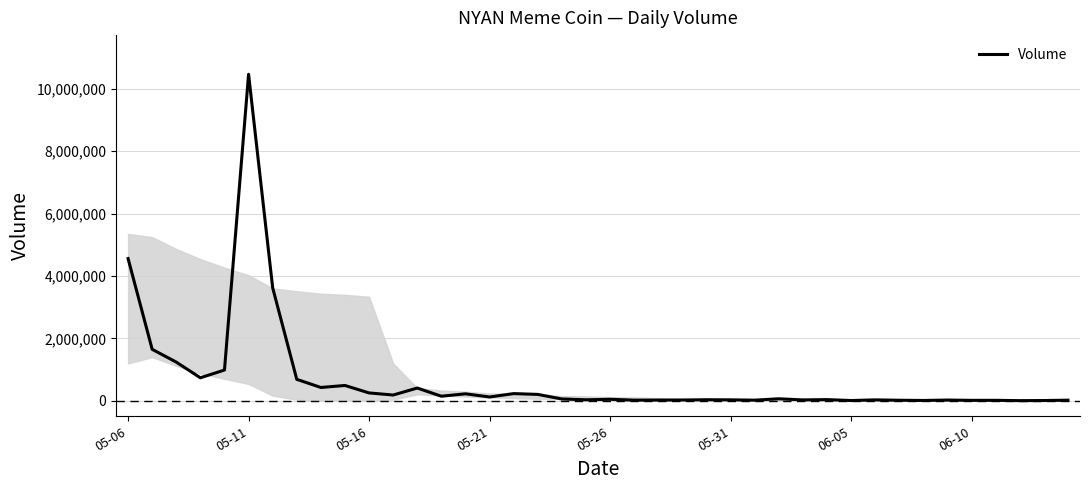

What is the difference between the maximum and minimum values?

10468066